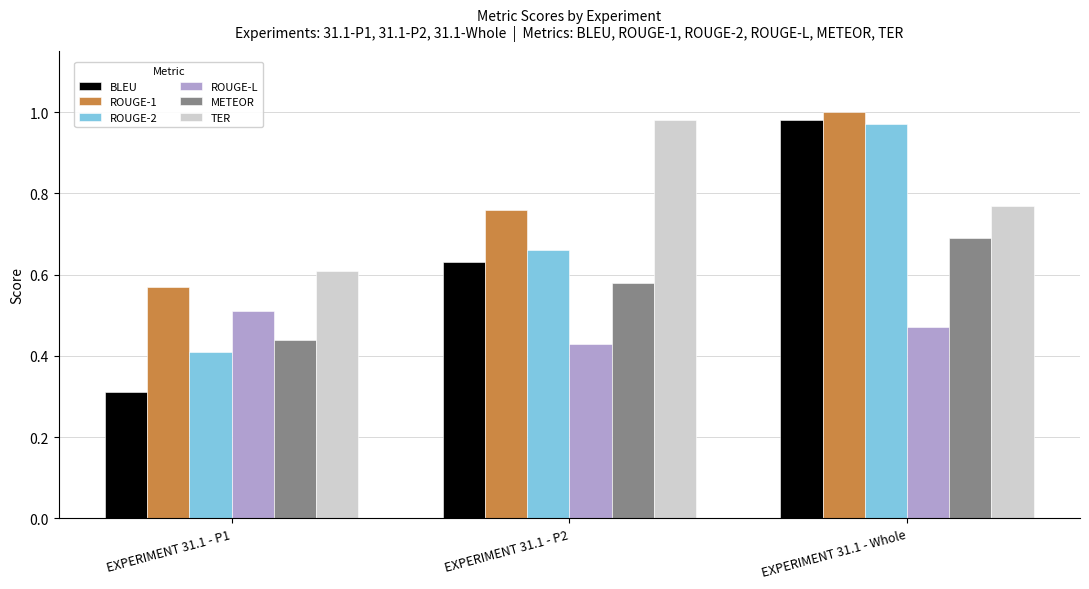

What is the sum of all ROUGE-2 values?

2.0